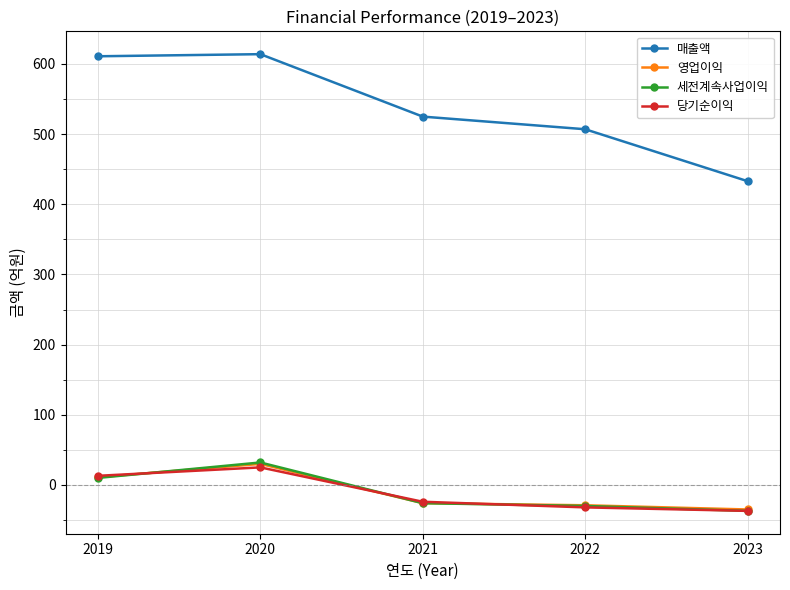

Reading right to left, extract all data points from this chart.

매출액: 433	507	525	614	611
영업이익: -35	-29	-26	30	11
세전계속사업이익: -37	-30	-26	32	10
당기순이익: -37	-32	-24	25	13